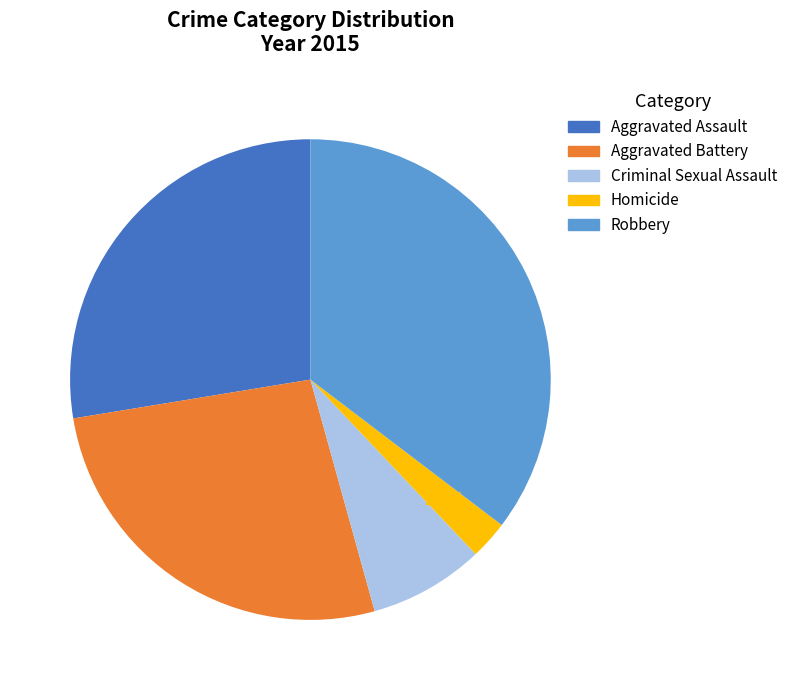

Do Homicide and Aggravated Assault together represent more than half of the pie?

No